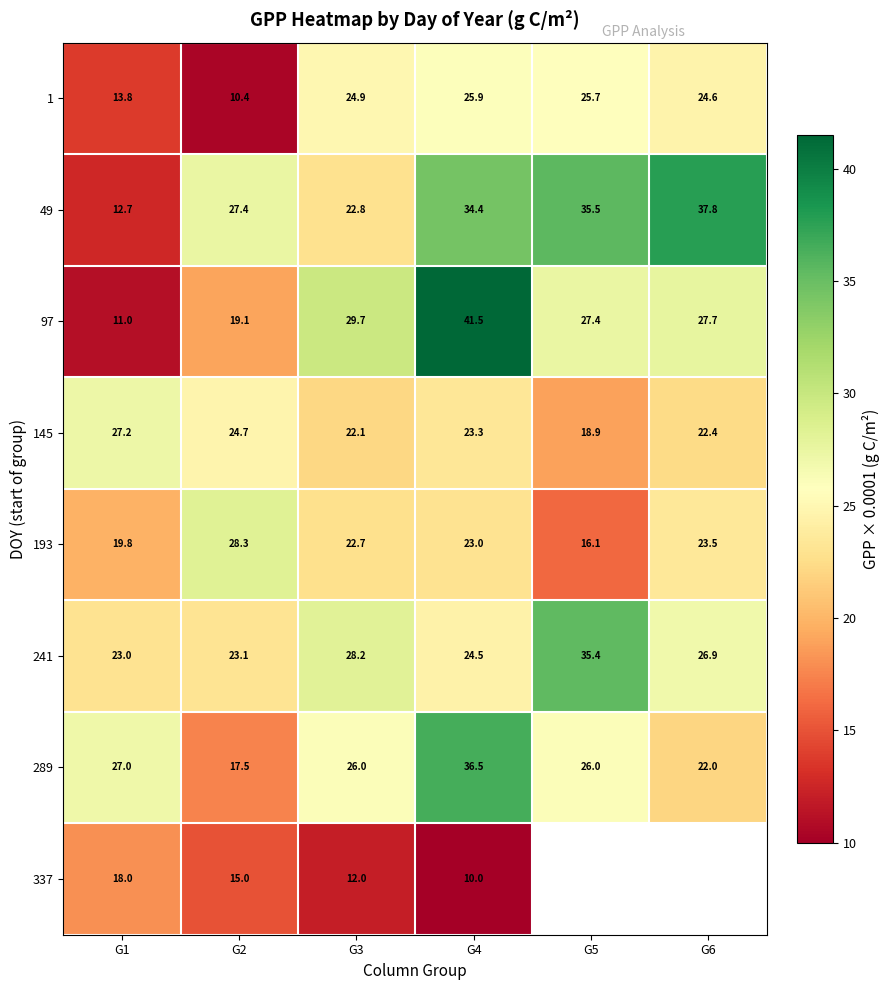

List the labels in order of 193 value, largest first.

G2, G6, G4, G3, G1, G5